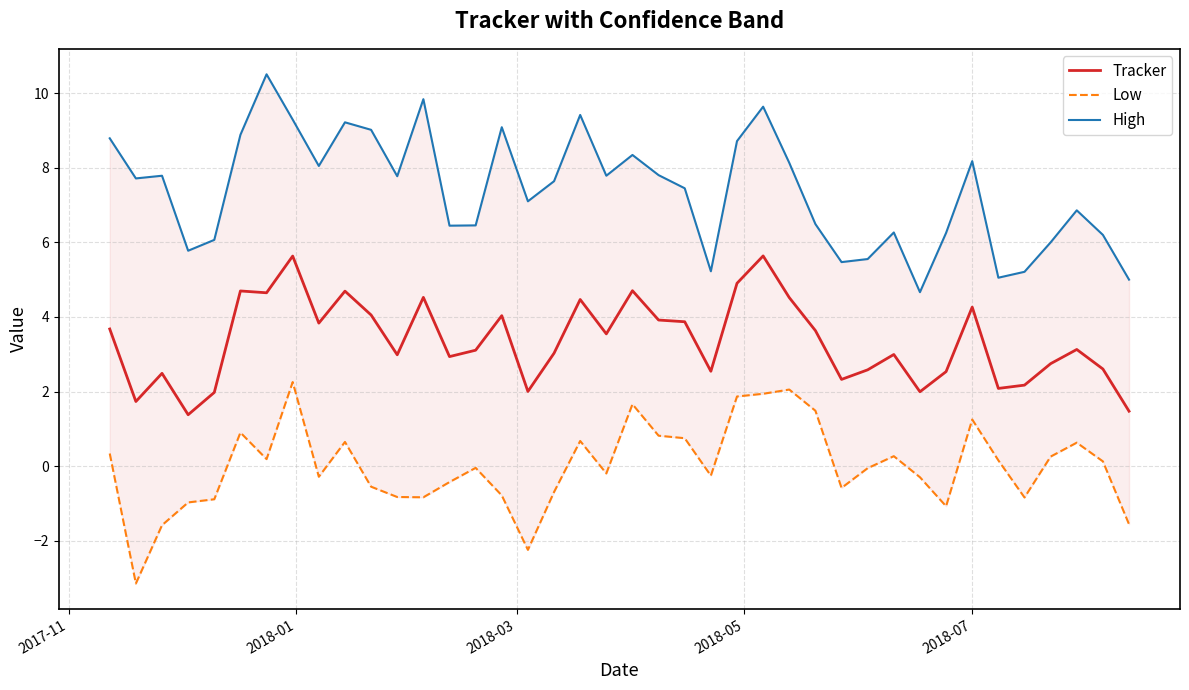

How many lines are shown in the chart?

3